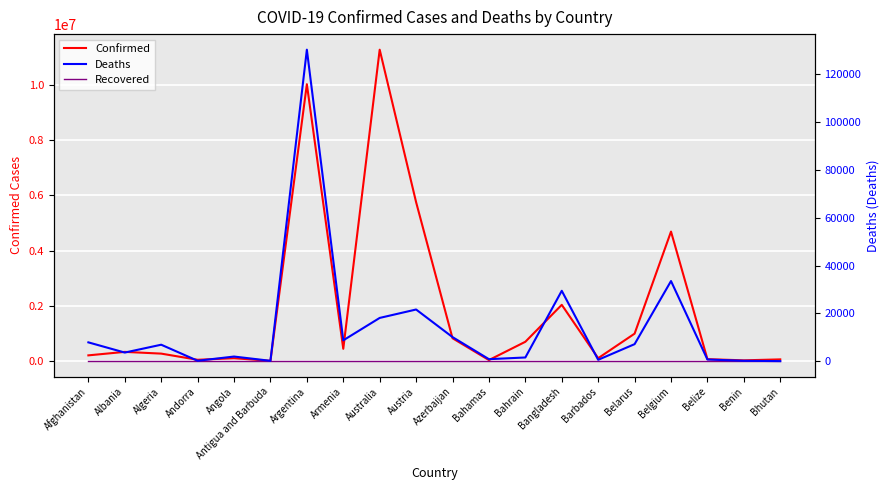

What is the label of the 20th point from the left?

Bhutan